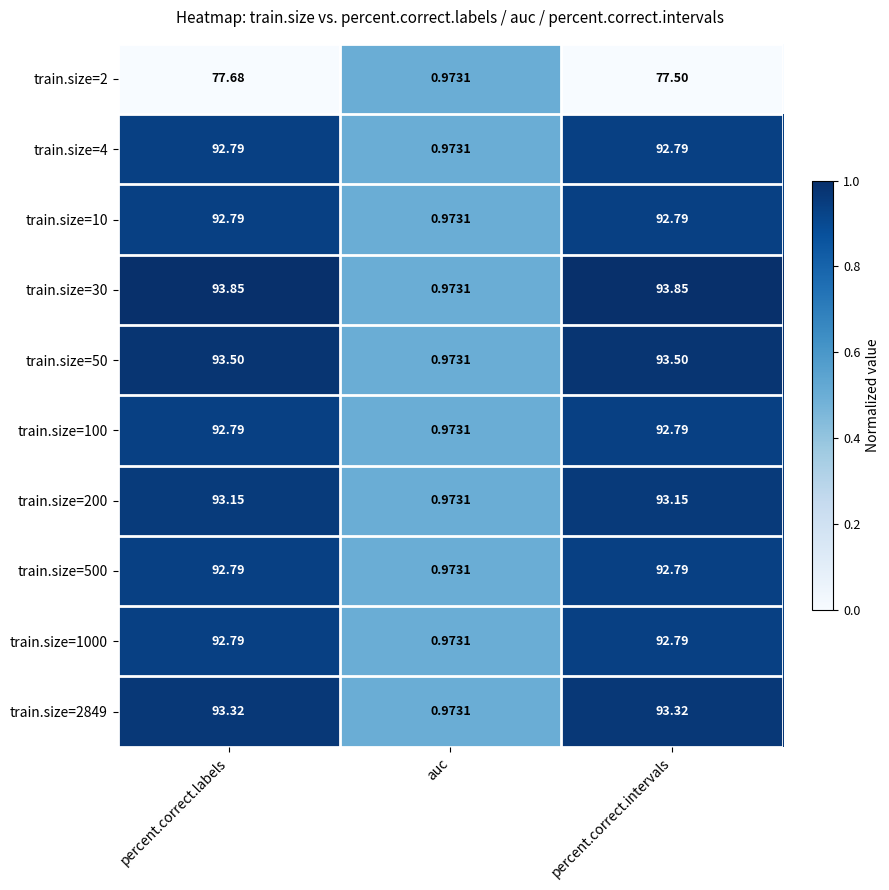

Which label corresponds to the smallest value in the chart?

auc